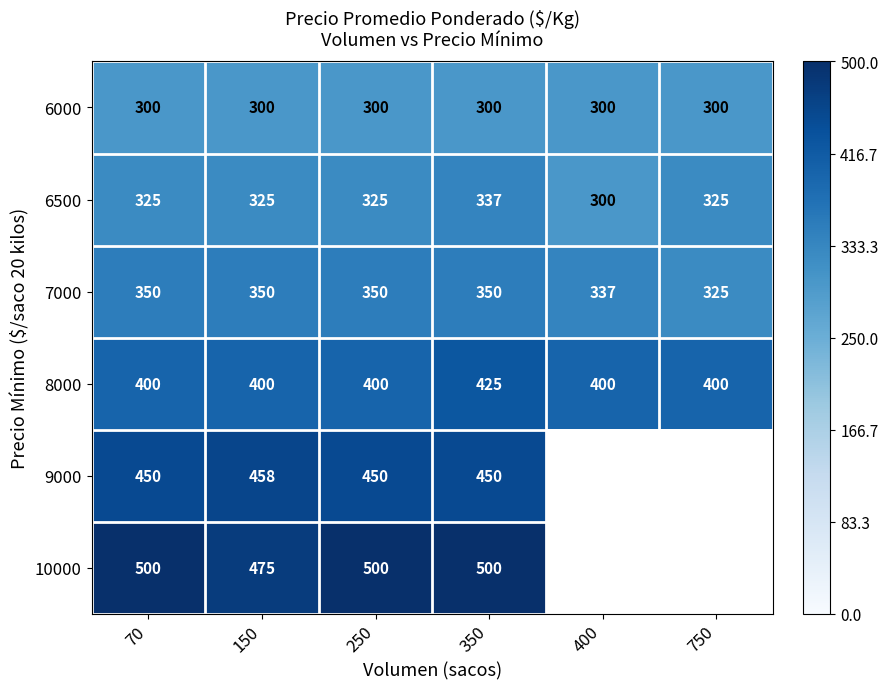

Between 70 and 350, which series saw the biggest shift?

8000